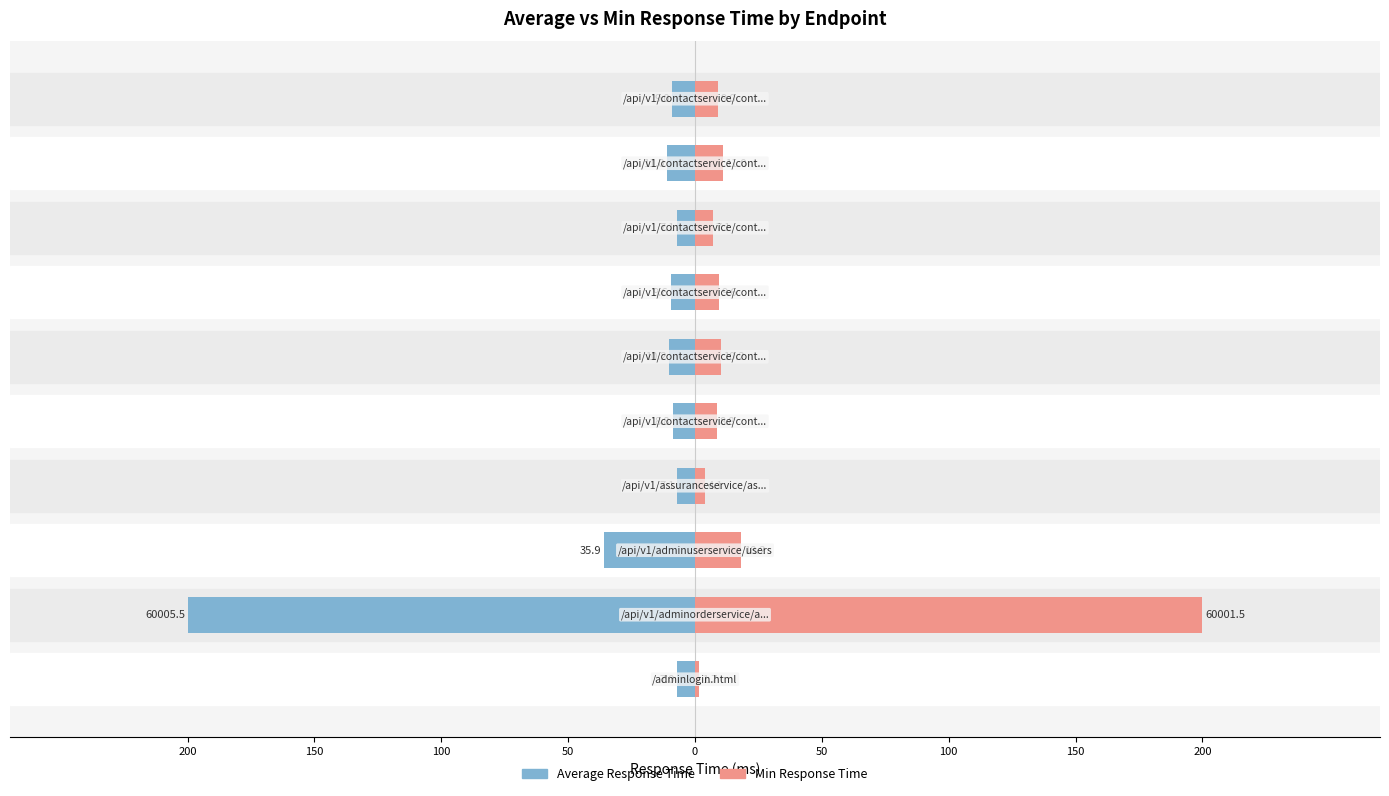

What is the minimum value shown in the chart?

-200.0